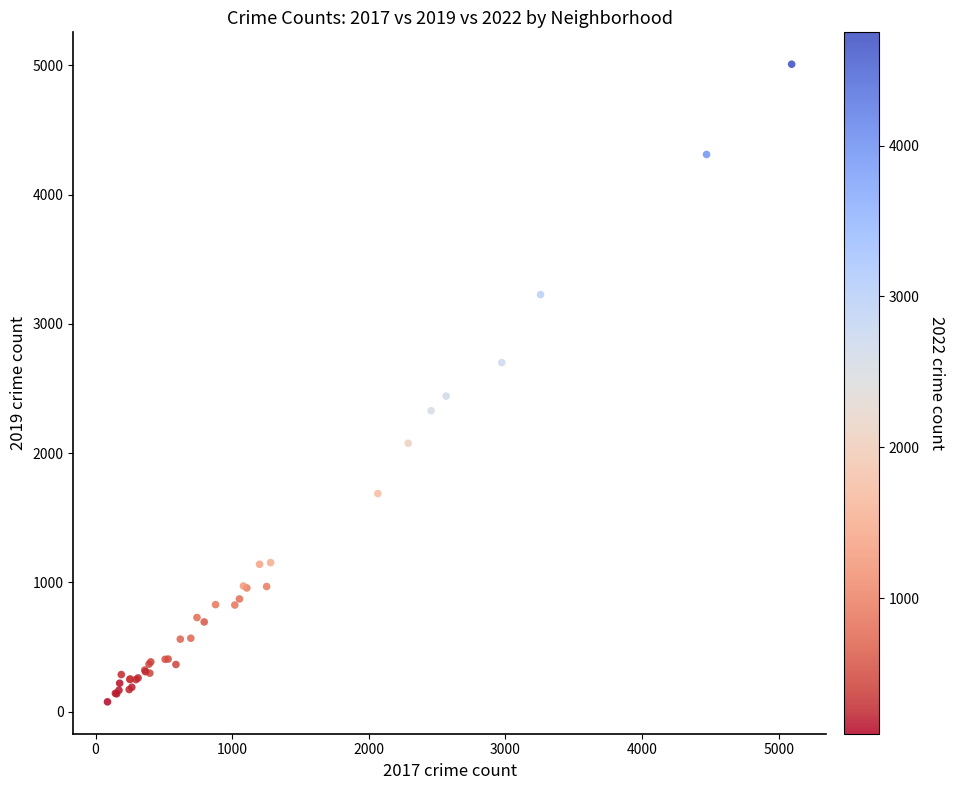

What Y value in the scatter plot is closest to 2542?

2441